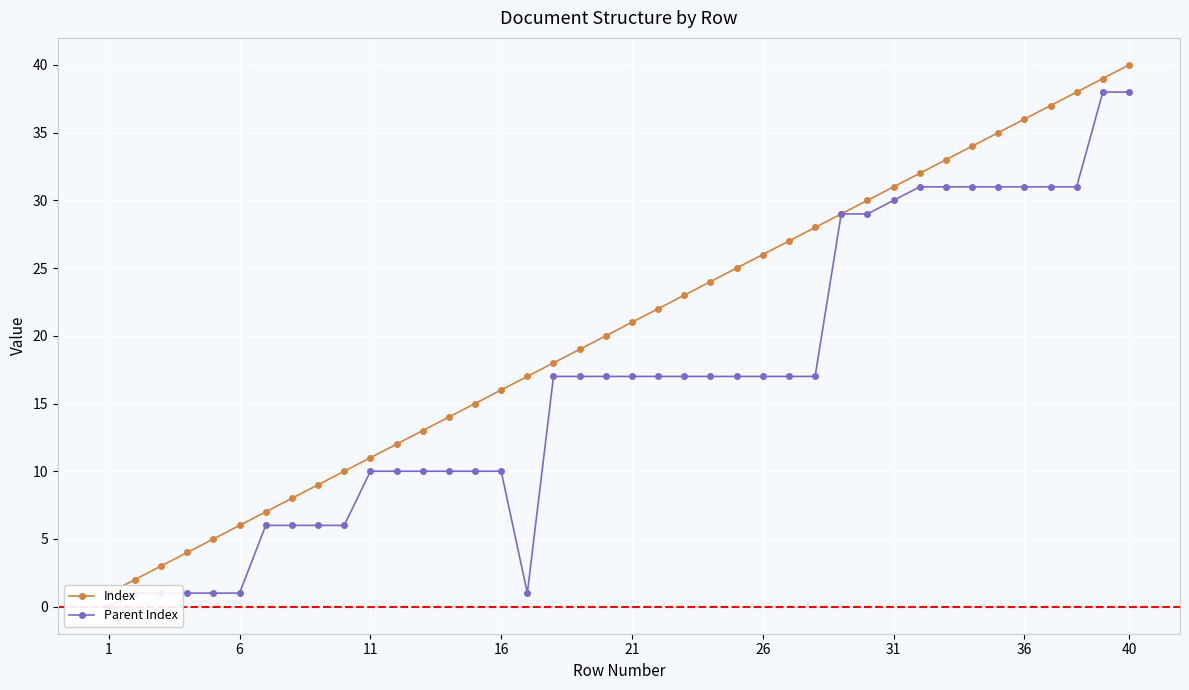

True or false: Index and Parent Index cross at least once.

False